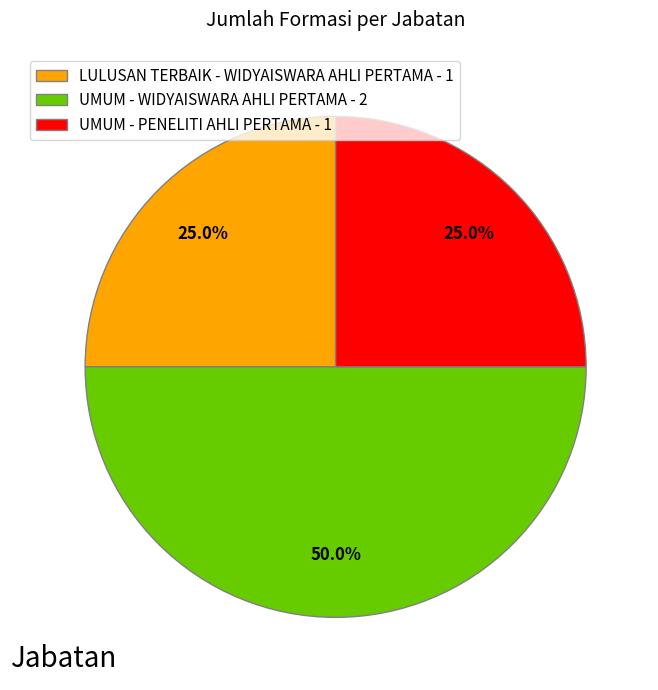

To the nearest percent, what portion does UMUM - WIDYAISWARA AHLI PERTAMA represent?

50%